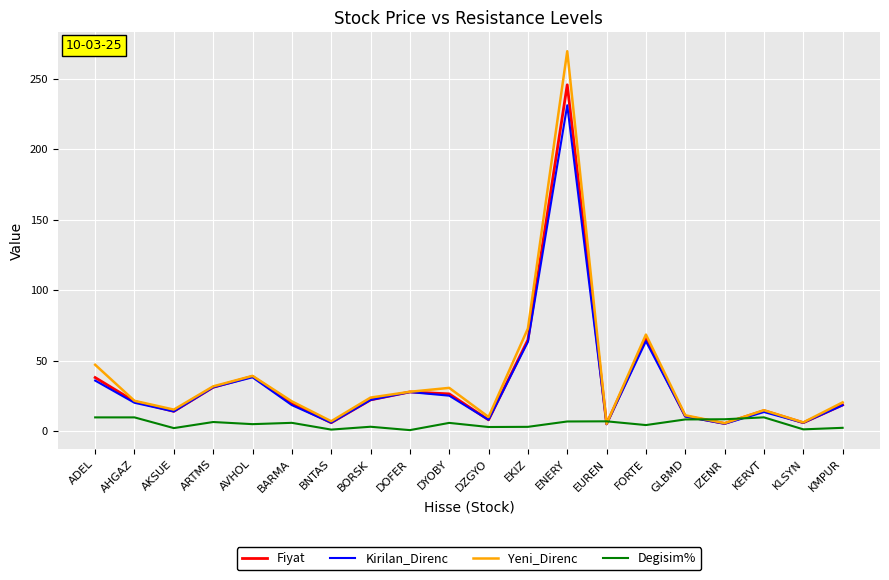

Rank the series by their maximum value, from lowest to highest.

Degisim%, Kirilan_Direnc, Fiyat, Yeni_Direnc